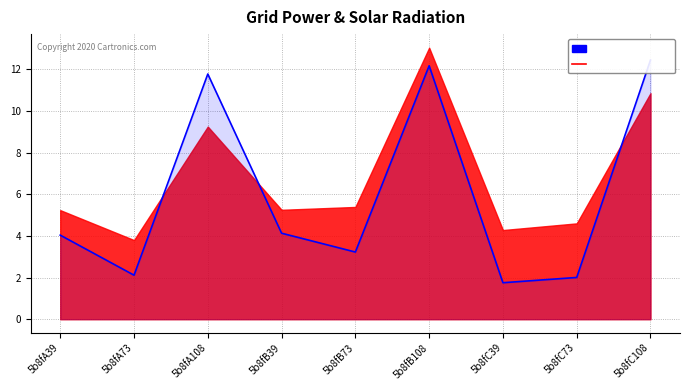

What is the difference between the maximum and second lowest values?

10.4